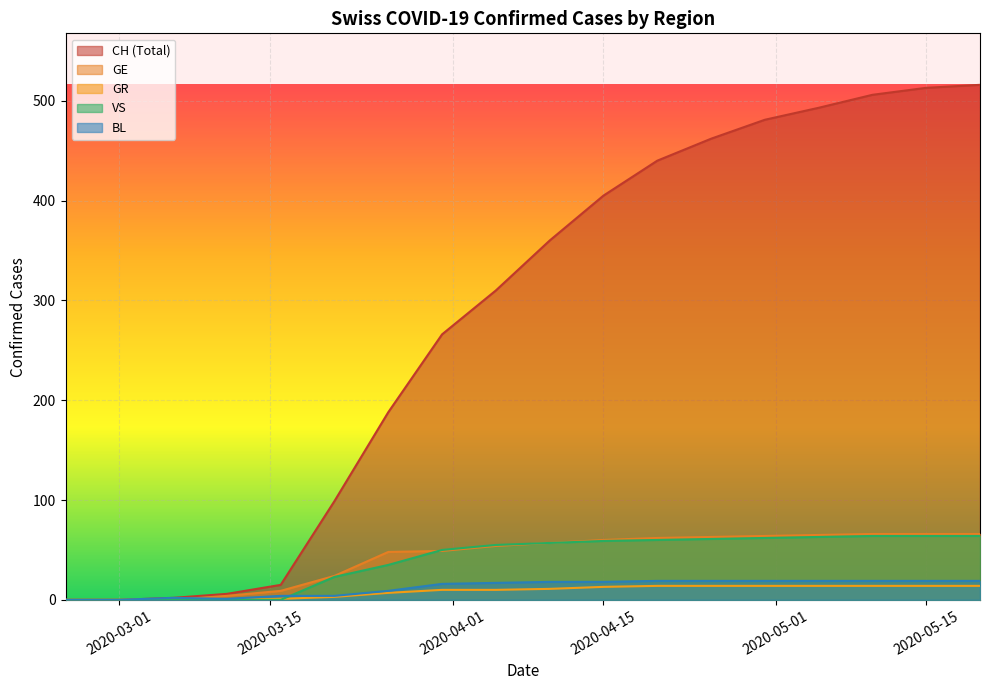

Which category has the lowest value in the GE series?

2020-02-25